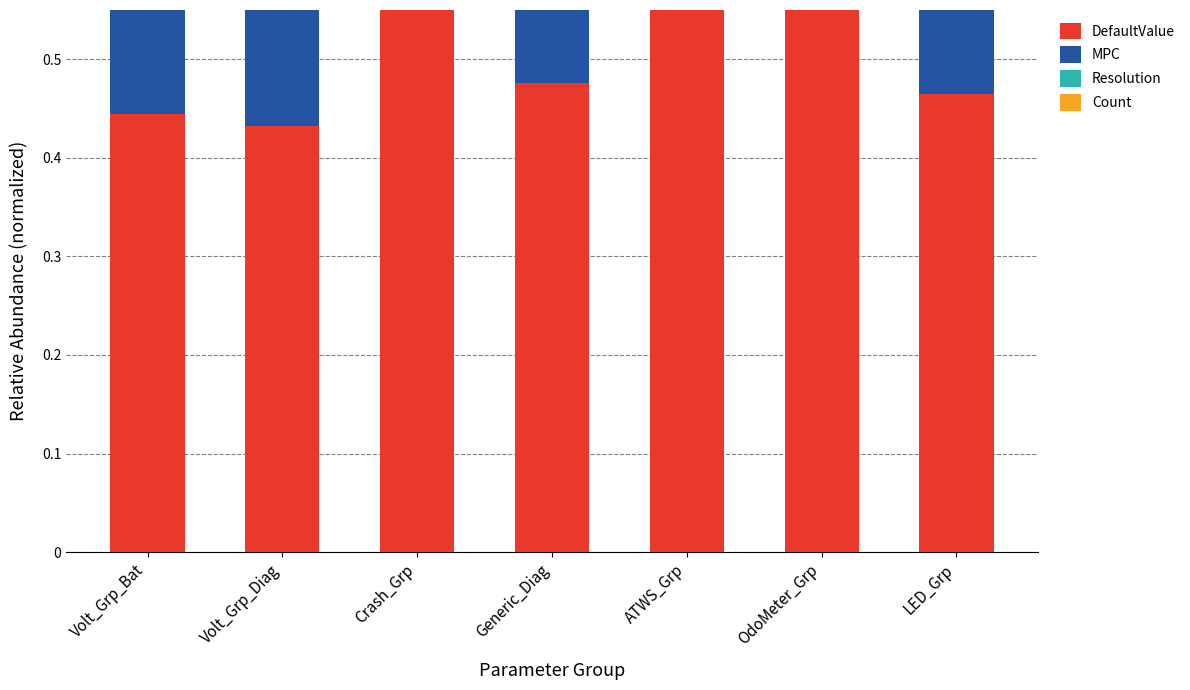

What is the value of the DefaultValue bar at the 1st from the left?

0.4